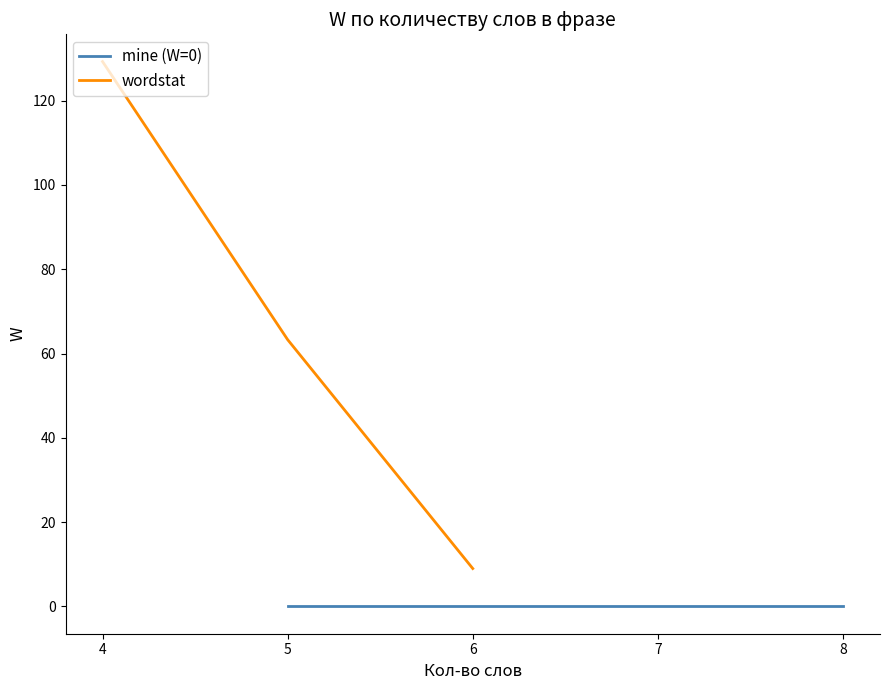

The value of wordstat at 4 is 129.2. True or false?

True